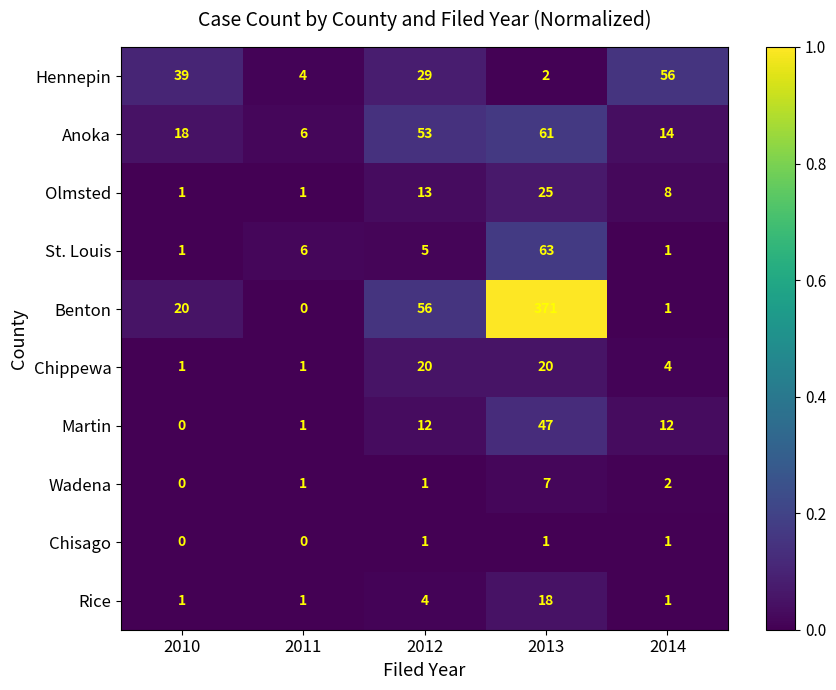

Which series has the largest total across all categories?

Benton